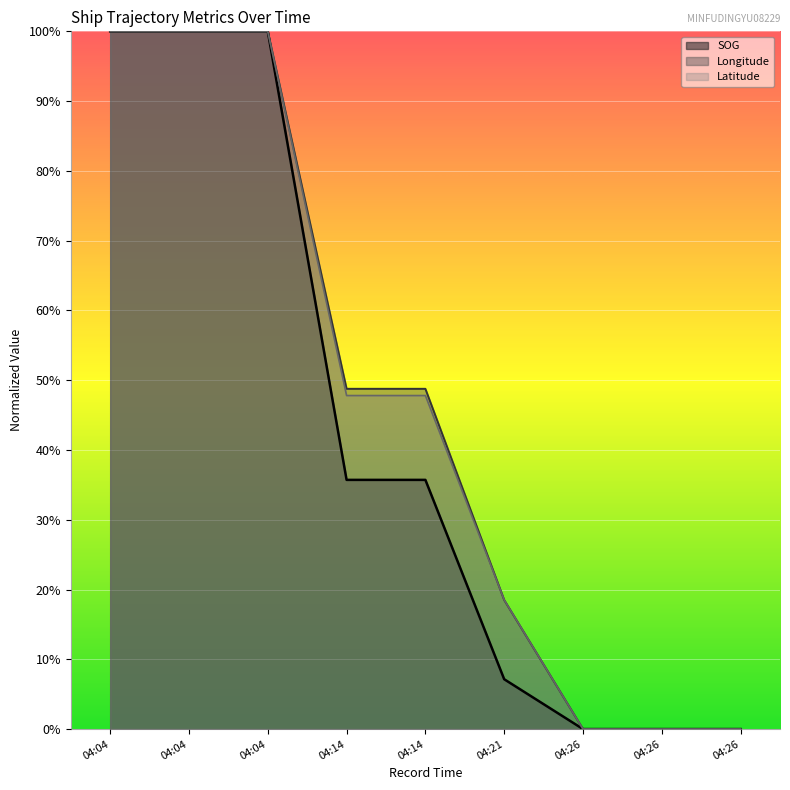

What is the difference between the maximum and minimum values in the Latitude series?

1.0